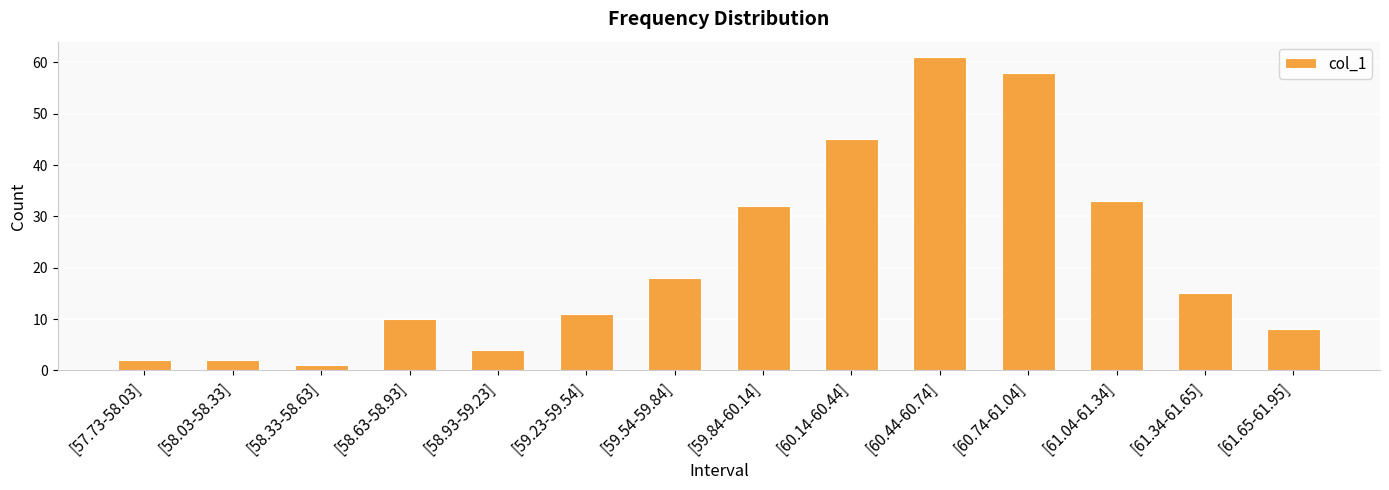

What is the sum of the values at [60.14-60.44] and [58.03-58.33]?

47